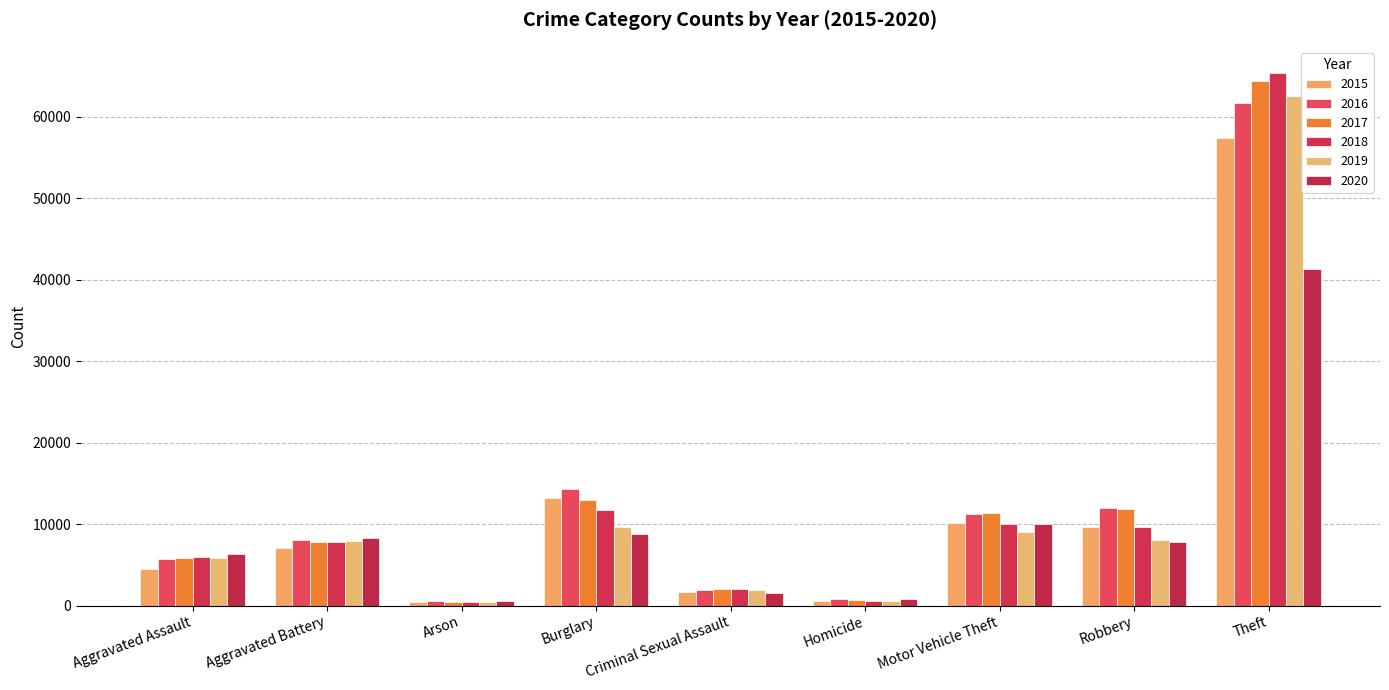

Which category has the highest value in the 2016 series?

Theft